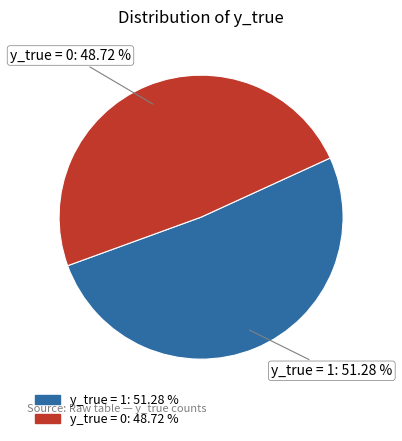

How many segments does this pie chart have?

2